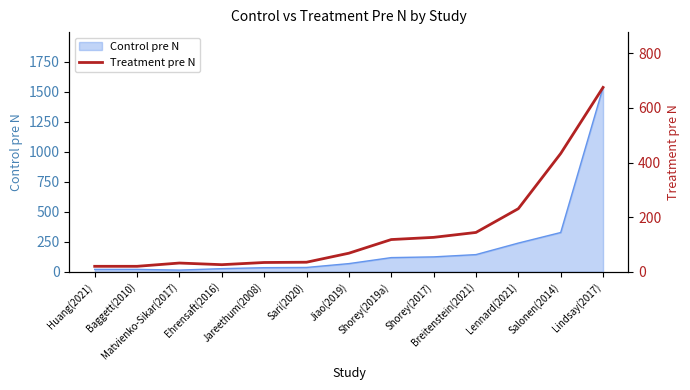

How many values are below 68?

6